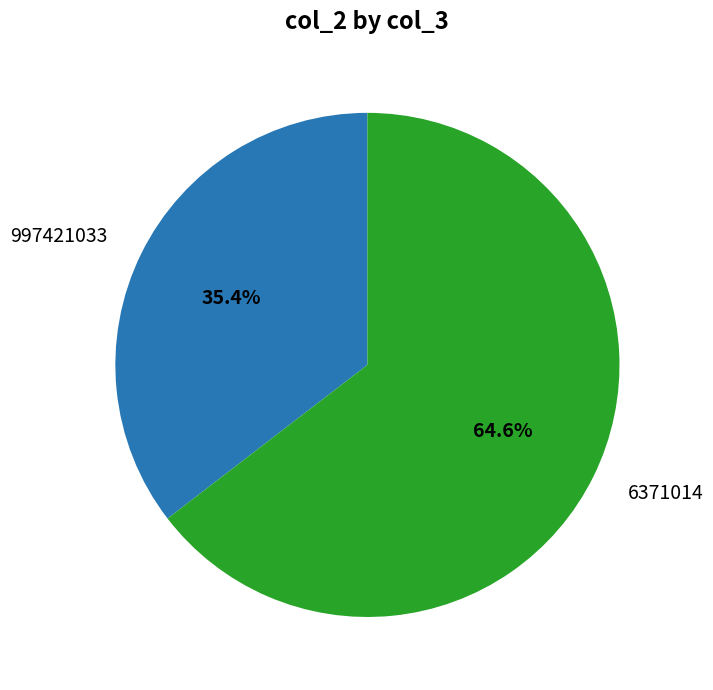

Is it true that 997421033 is 49% of the pie?

False